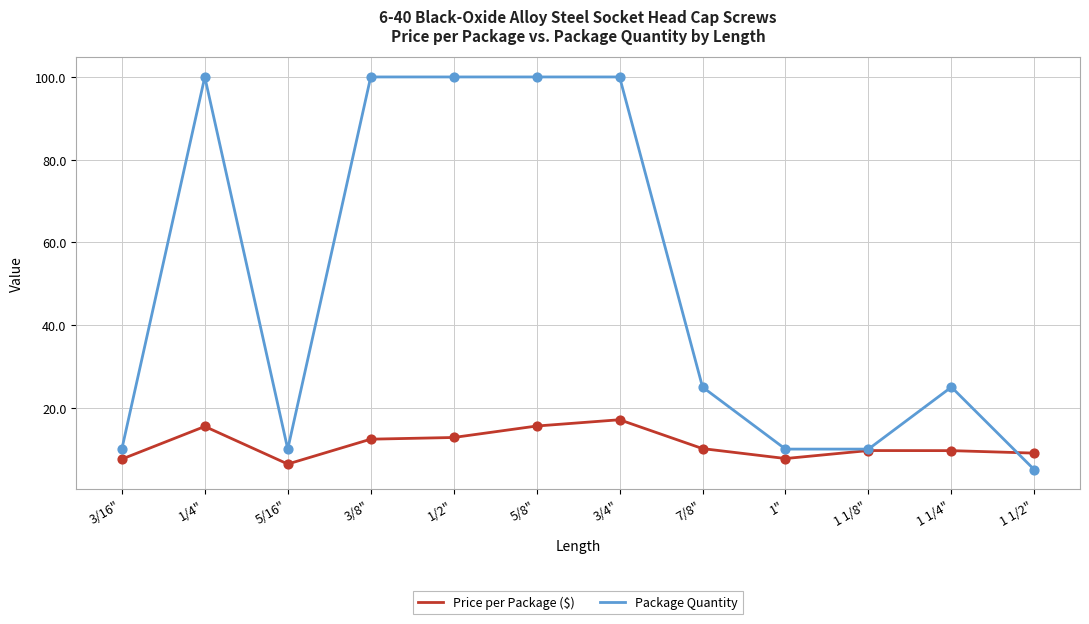

What are all the series names shown in the legend?

Price per Package ($), Package Quantity